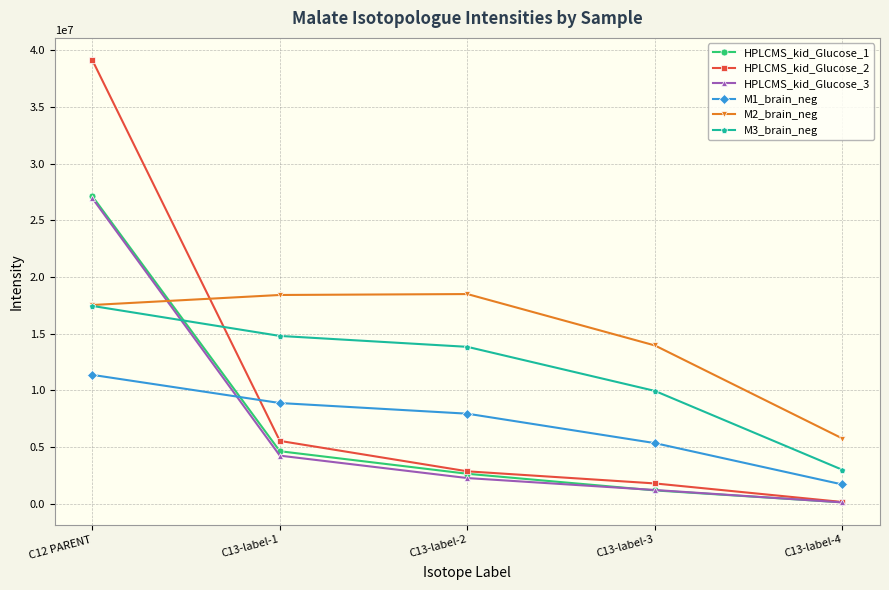

At which category does the chart reach its peak across all series?

C12 PARENT